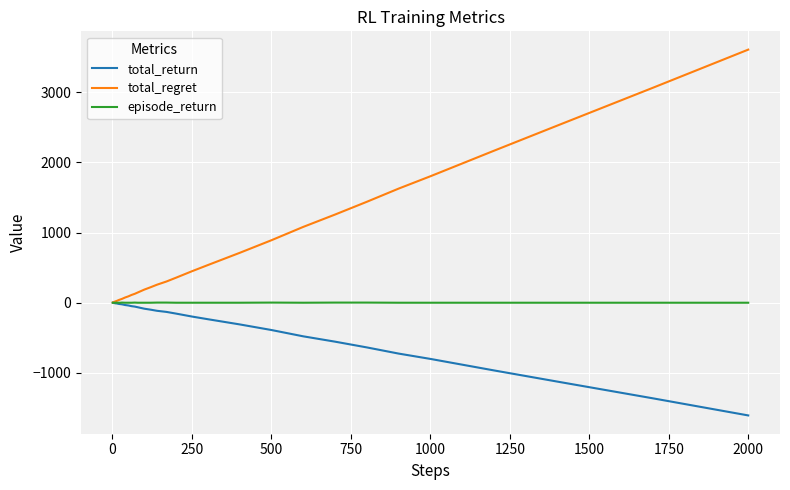

What is the minimum value shown in the chart?

-1608